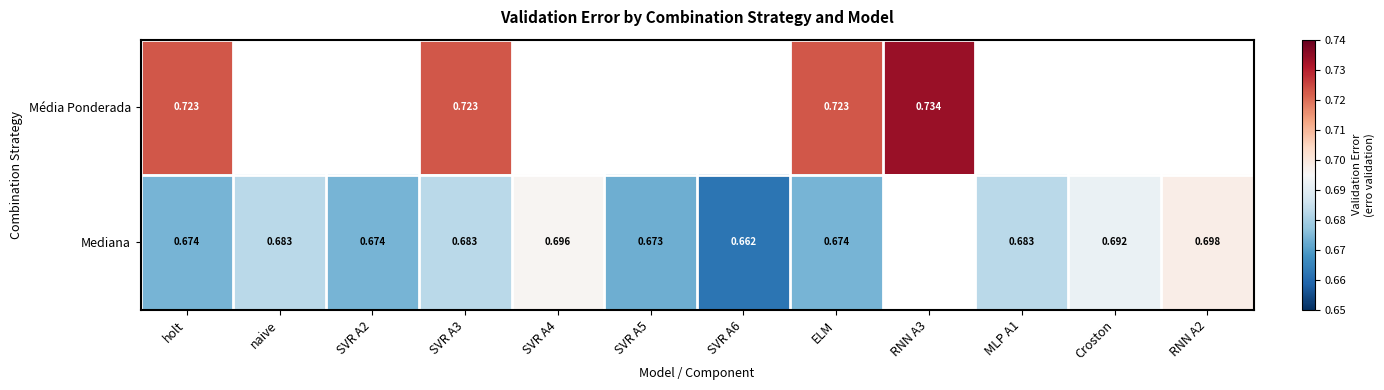

What is the smallest value displayed?

0.7